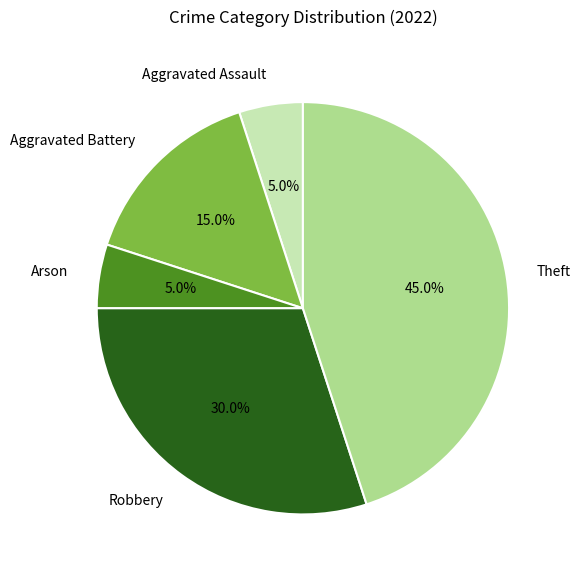

Is Robbery the majority of the pie?

No